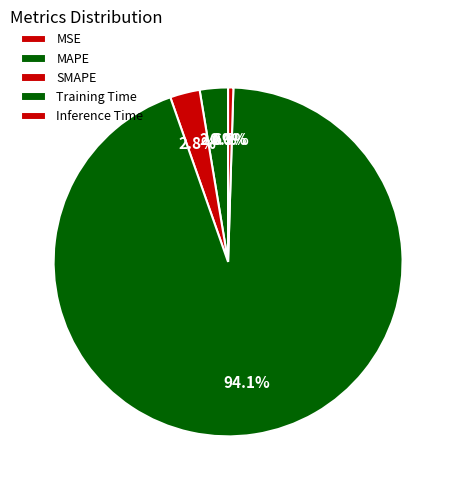

How much of the chart is everything except SMAPE?

97.2%